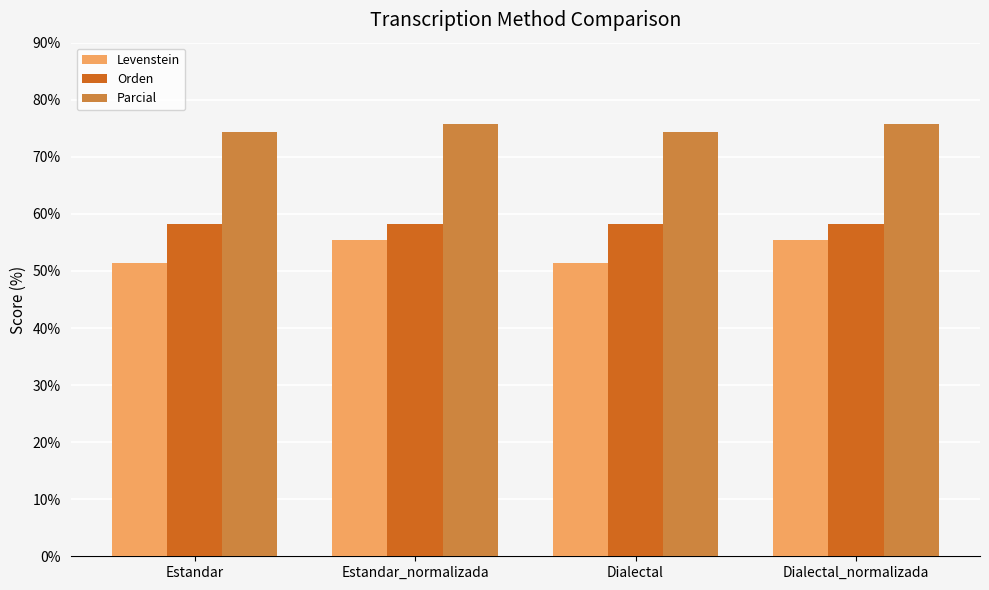

What is the difference between the second highest and minimum values in the Parcial series?

1.4